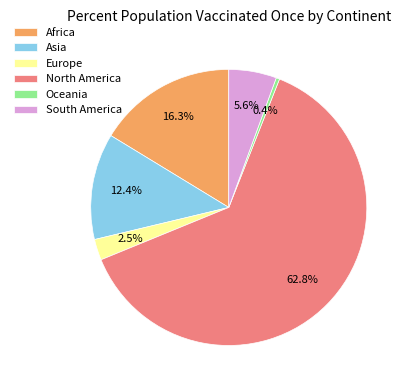

Rank the categories by value from highest to lowest.

North America, Africa, Asia, South America, Europe, Oceania